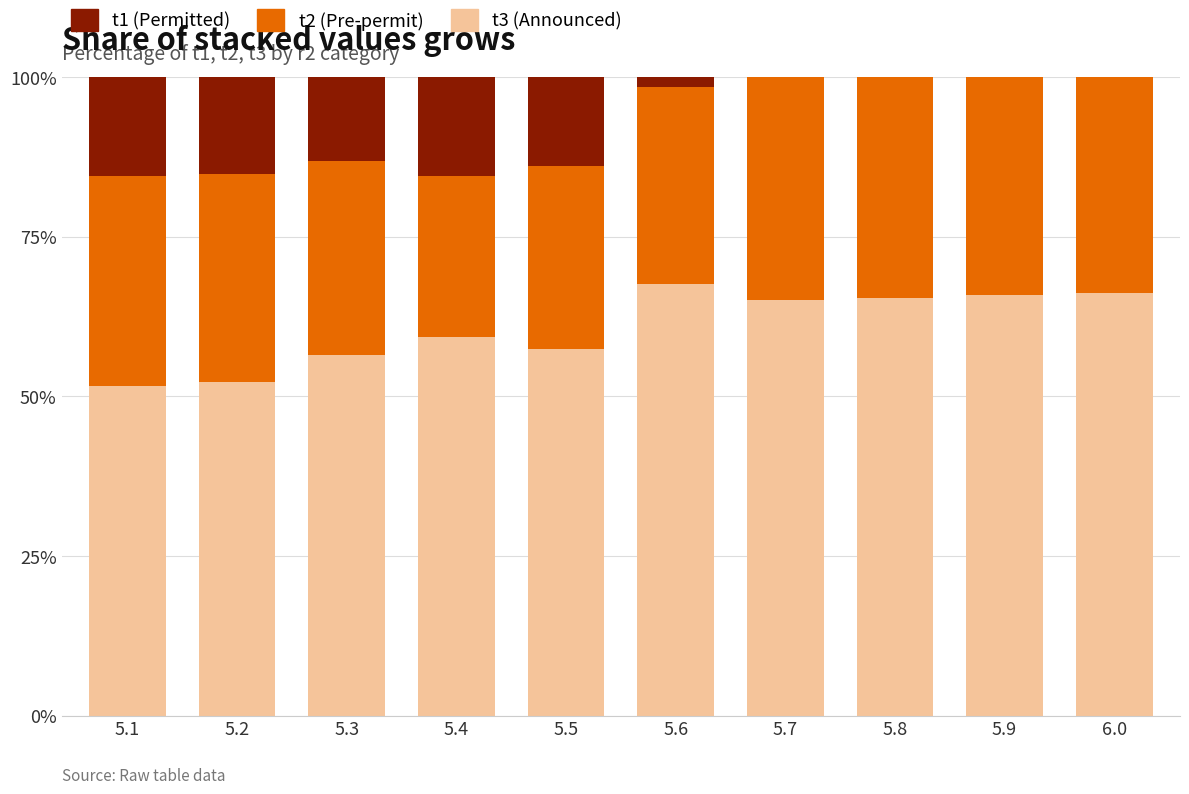

What is the maximum value for t3 (Announced)?

67.7